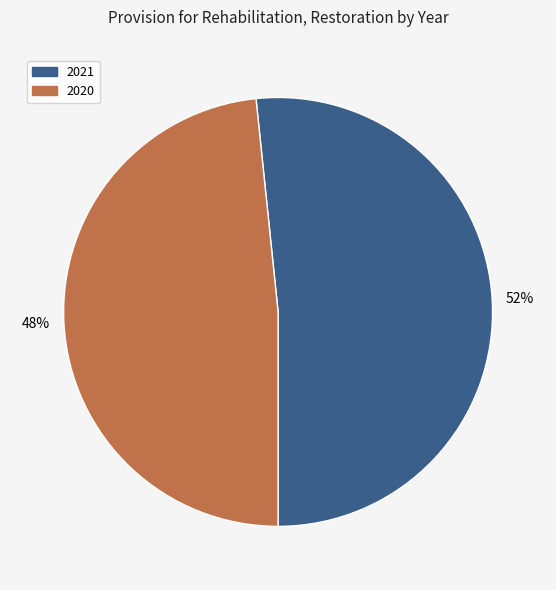

Do 2021 and 2020 together represent more than half of the pie?

Yes